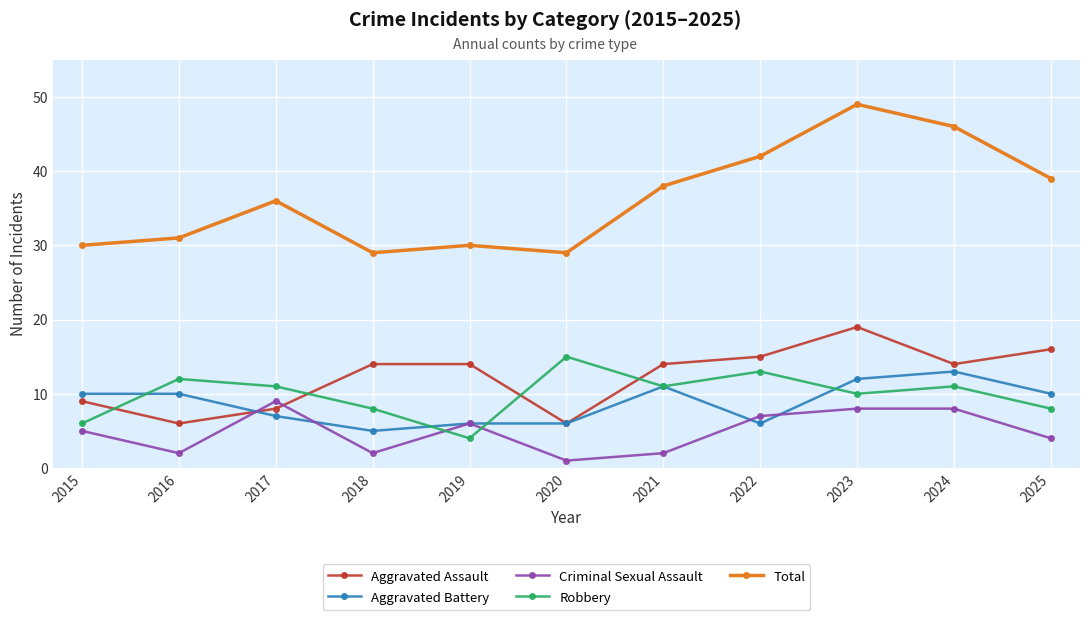

Which series has the largest range (max minus min)?

Total